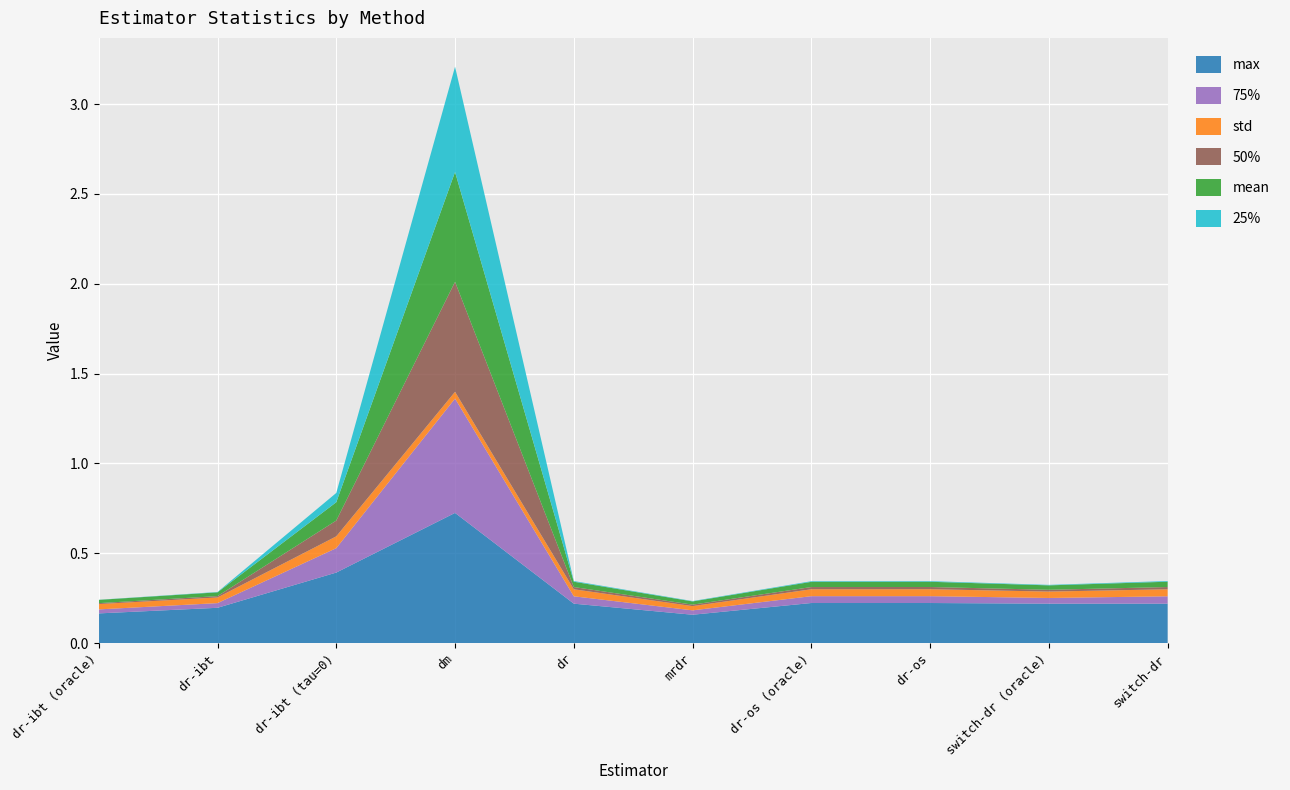

Reading right to left, list all the values displayed in this chart.

mean: switch-dr=0.0	switch-dr (oracle)=0.0	dr-os=0.0	dr-os (oracle)=0.0	mrdr=0.0	dr=0.0	dm=0.6	dr-ibt (tau=0)=0.1	dr-ibt=0.0	dr-ibt (oracle)=0.0
25%: switch-dr=0.0	switch-dr (oracle)=0.0	dr-os=0.0	dr-os (oracle)=0.0	mrdr=0.0	dr=0.0	dm=0.6	dr-ibt (tau=0)=0.1	dr-ibt=0.0	dr-ibt (oracle)=0.0
50%: switch-dr=0.0	switch-dr (oracle)=0.0	dr-os=0.0	dr-os (oracle)=0.0	mrdr=0.0	dr=0.0	dm=0.6	dr-ibt (tau=0)=0.1	dr-ibt=0.0	dr-ibt (oracle)=0.0
75%: switch-dr=0.0	switch-dr (oracle)=0.0	dr-os=0.0	dr-os (oracle)=0.0	mrdr=0.0	dr=0.0	dm=0.6	dr-ibt (tau=0)=0.1	dr-ibt=0.0	dr-ibt (oracle)=0.0
std: switch-dr=0.0	switch-dr (oracle)=0.0	dr-os=0.0	dr-os (oracle)=0.0	mrdr=0.0	dr=0.0	dm=0.0	dr-ibt (tau=0)=0.1	dr-ibt=0.0	dr-ibt (oracle)=0.0
max: switch-dr=0.2	switch-dr (oracle)=0.2	dr-os=0.2	dr-os (oracle)=0.2	mrdr=0.2	dr=0.2	dm=0.7	dr-ibt (tau=0)=0.4	dr-ibt=0.2	dr-ibt (oracle)=0.2